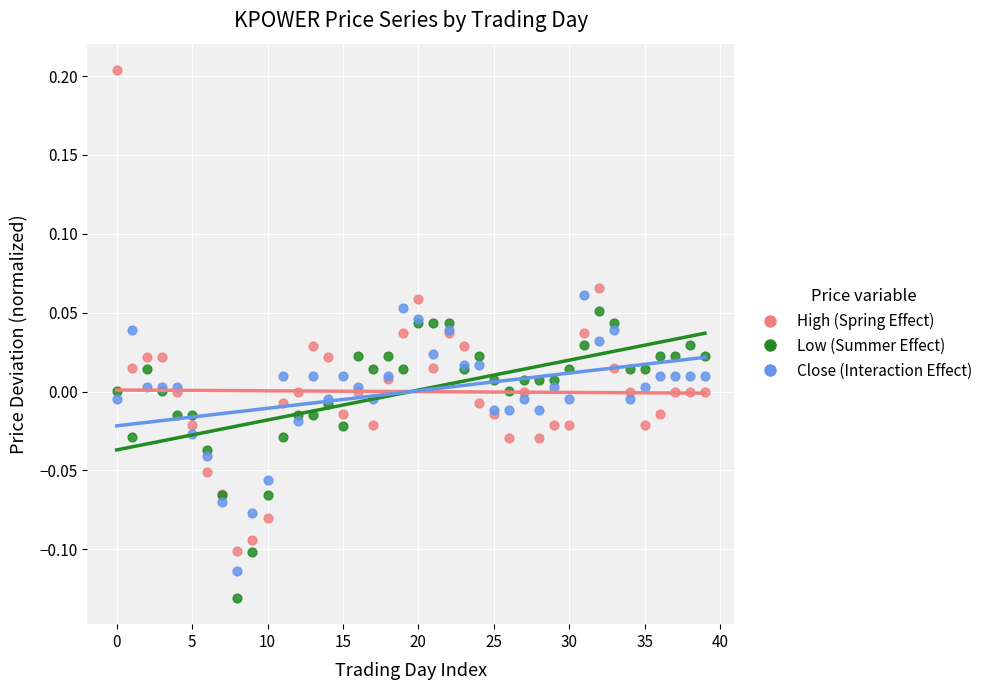

Which series reaches the maximum Y coordinate?

High (Spring Effect)